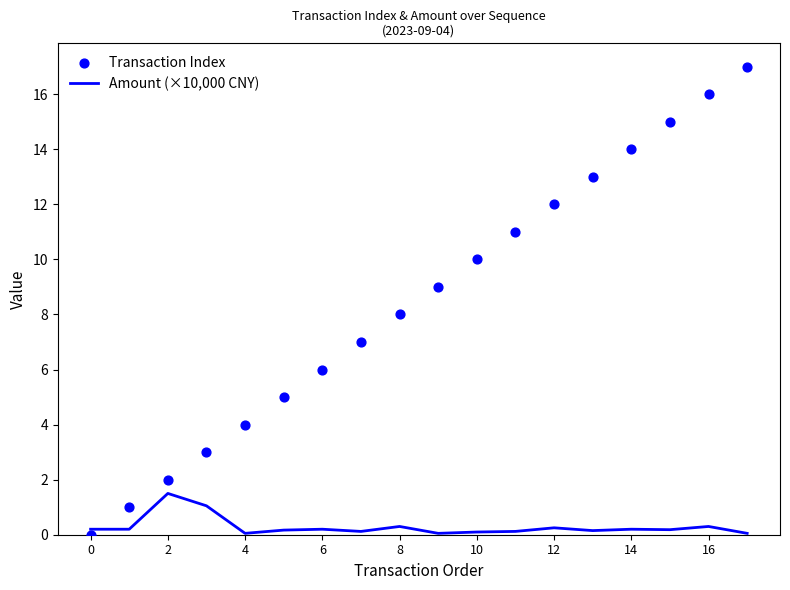

At which category is the sum across all series the highest?

17